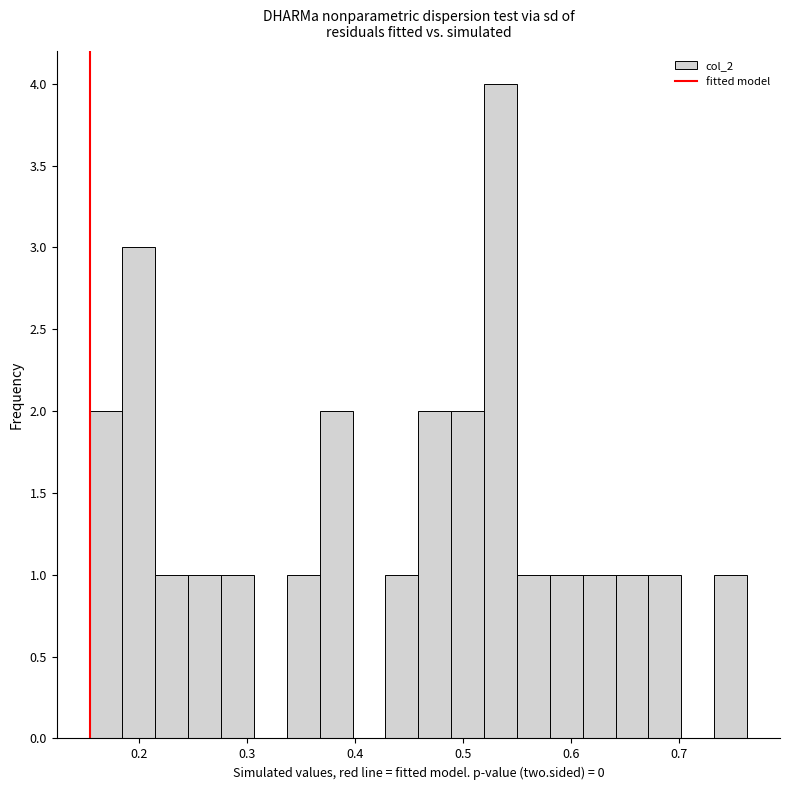

Read against the x-axis, roughly where is the centre of the tallest bar?

0.53